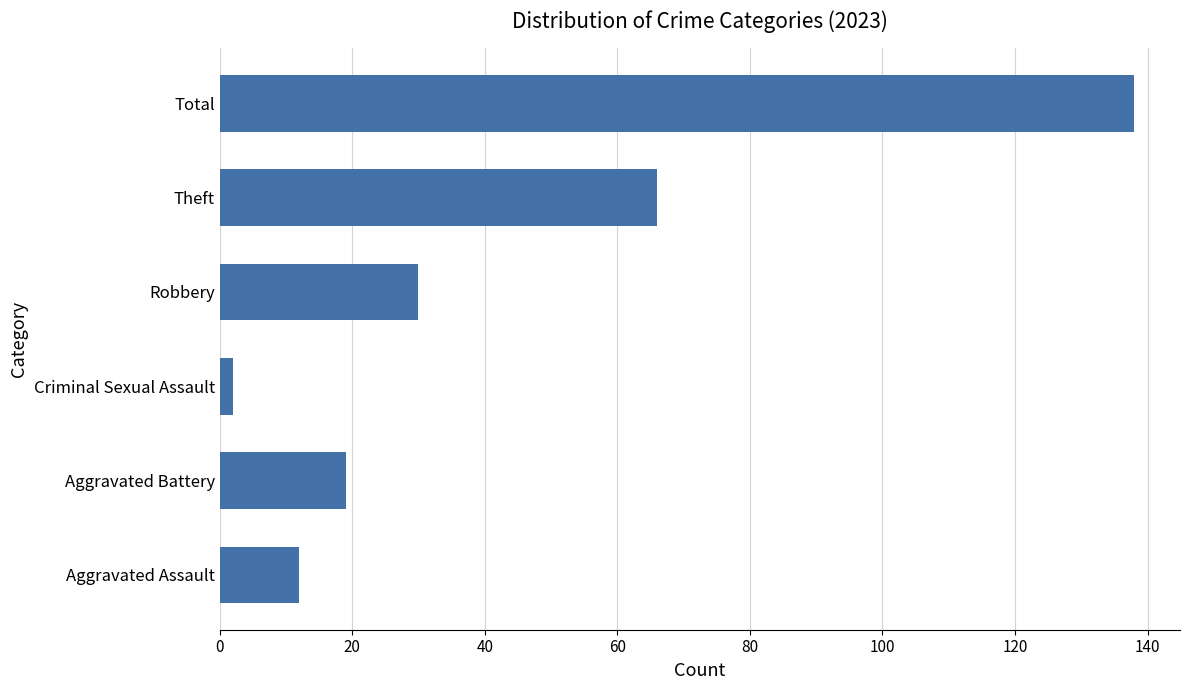

Rank the categories by value from highest to lowest.

Total, Theft, Robbery, Aggravated Battery, Aggravated Assault, Criminal Sexual Assault